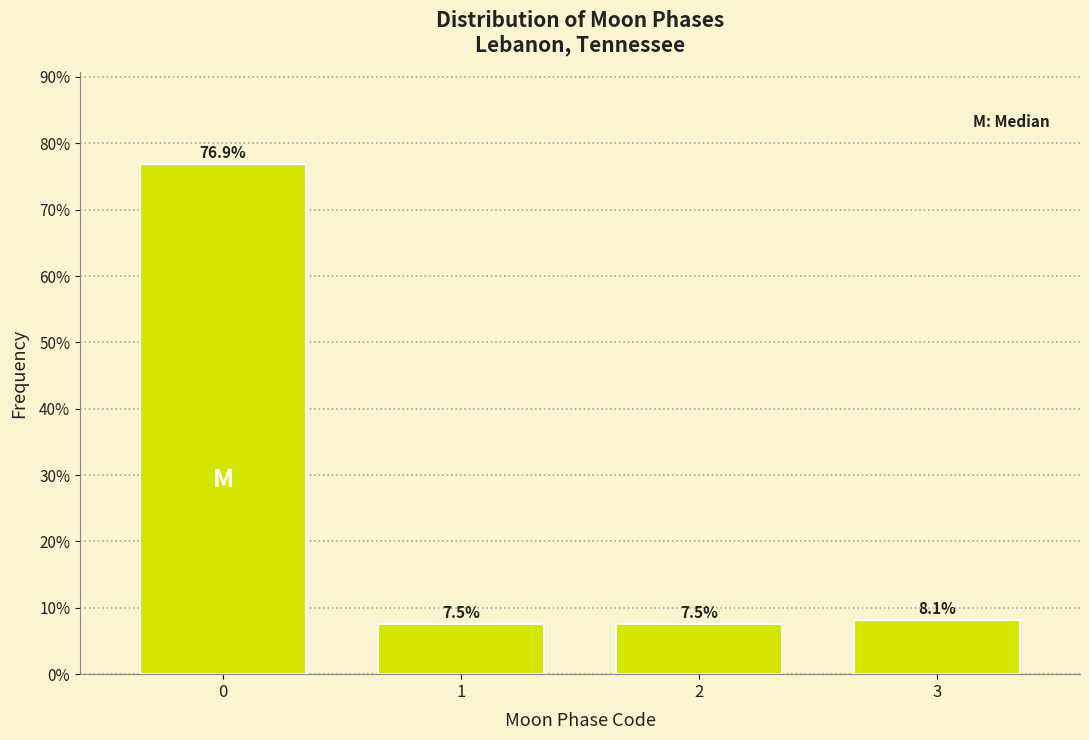

Reading left to right, transcribe all the data shown in this chart.

0=76.9	1=7.5	2=7.5	3=8.1